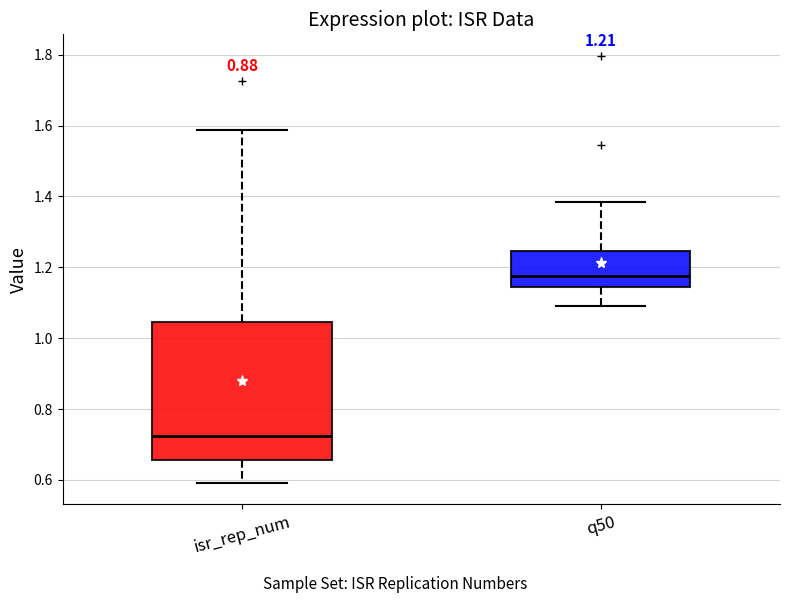

Comparing the boxes themselves (not the whiskers), which one is the tallest?

isr_rep_num